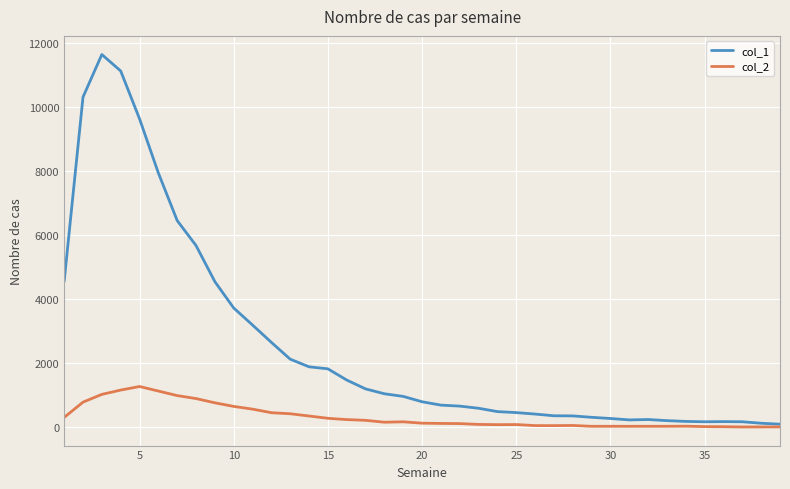

What is the difference between the maximum and minimum values in the col_1 series?

11530